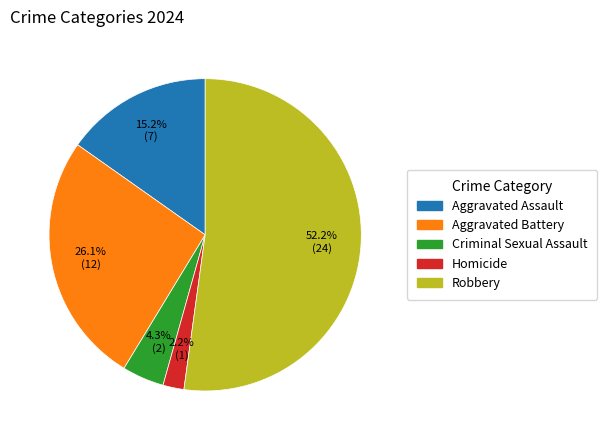

To the nearest percent, what percentage of the pie is Robbery?

52%